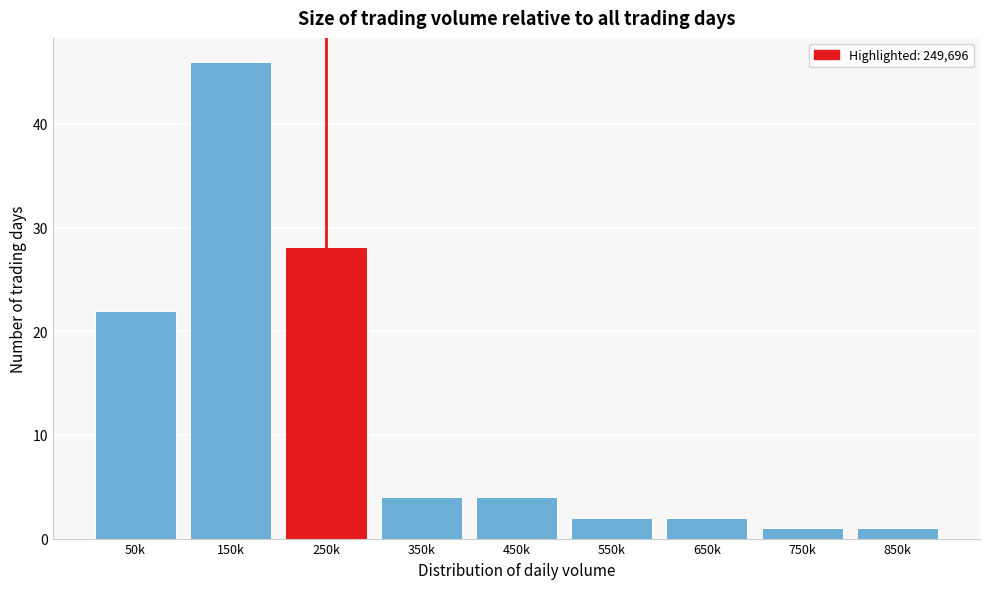

Reading left to right, transcribe all the data shown in this chart.

22	46	28	4	4	2	2	1	1